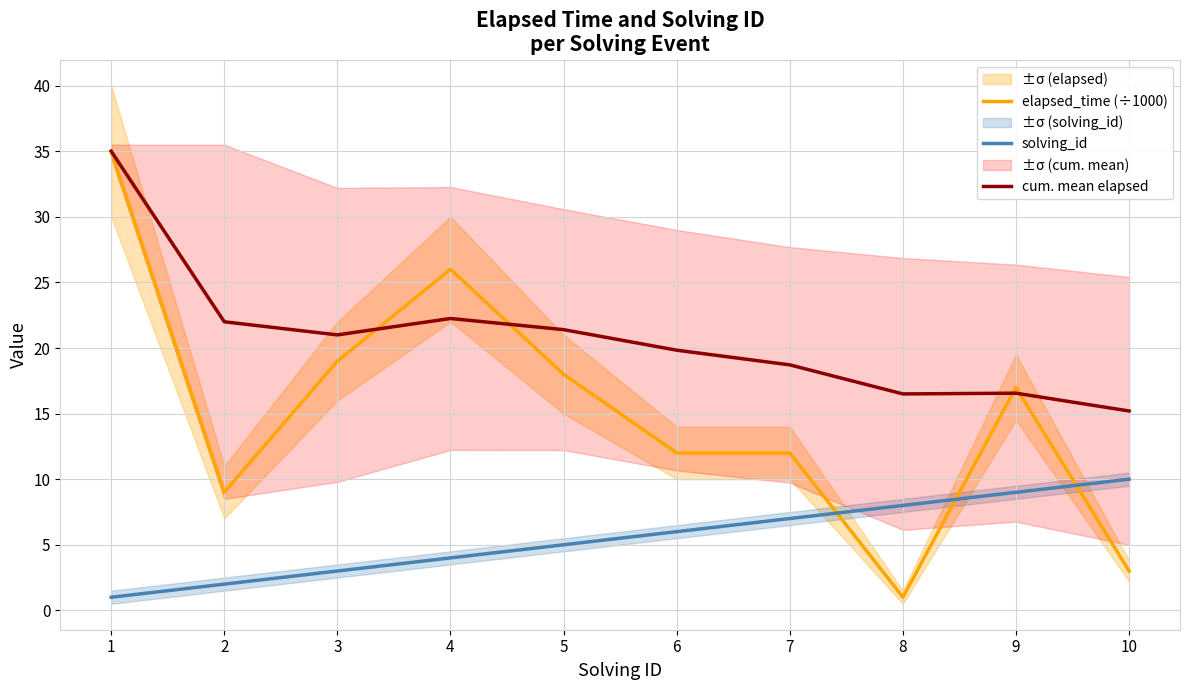

How many interior local valleys does the elapsed_time (÷1000) series have?

2